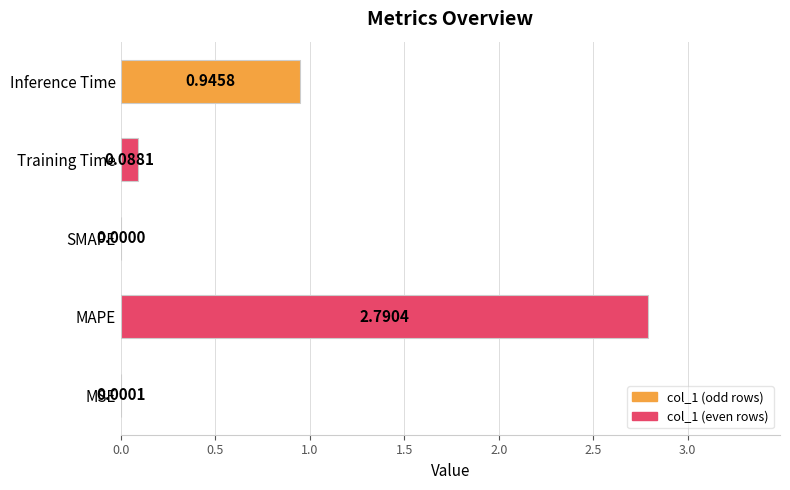

What is the change in value from MSE to Training Time?

+0.1